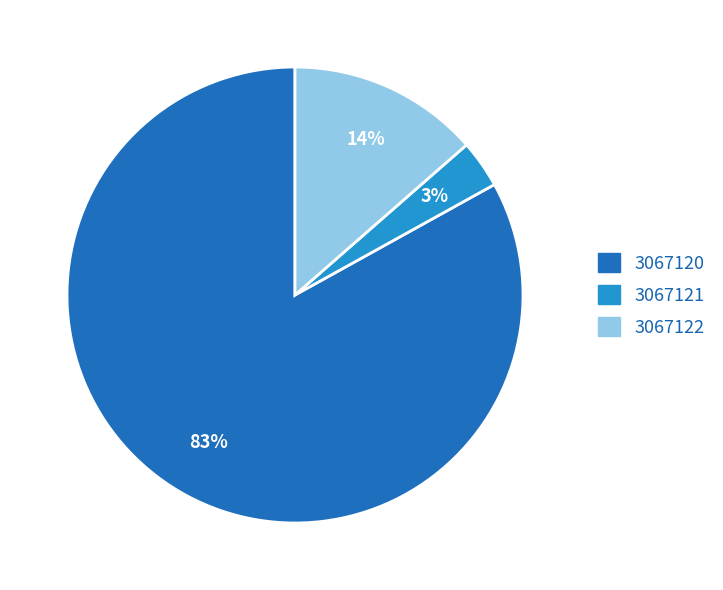

Does any single category account for the majority?

Yes